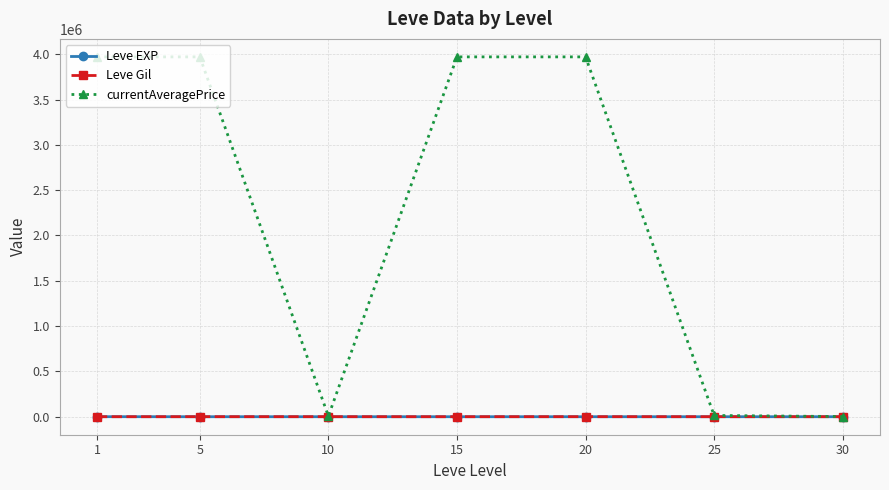

Which series has the largest total across all categories?

currentAveragePrice